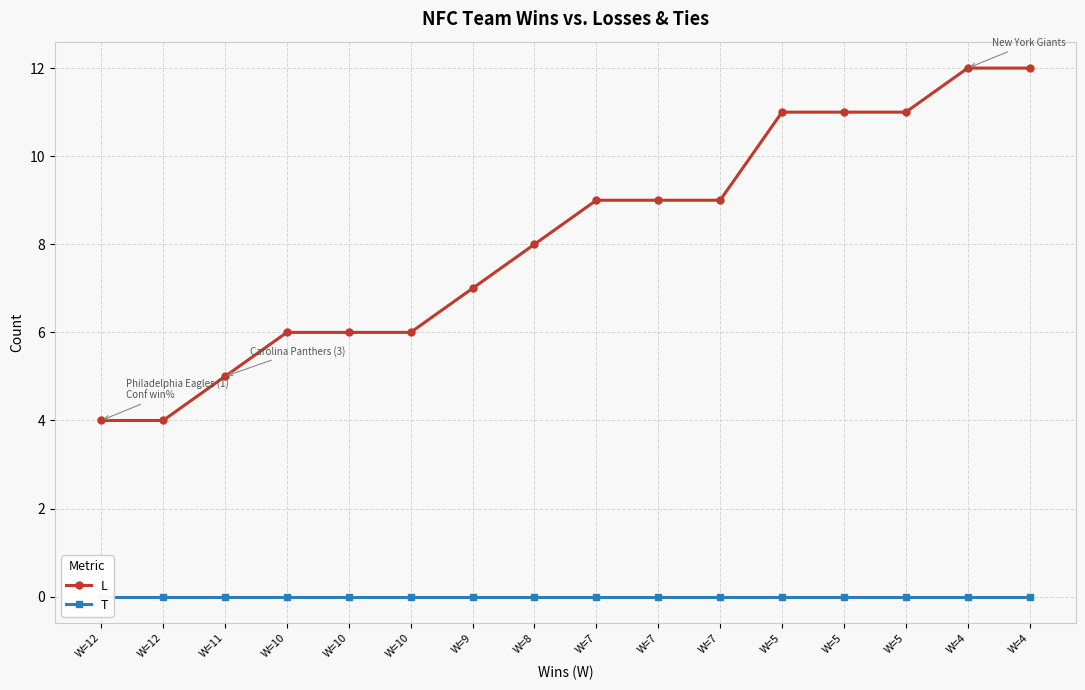

True or false: T has a value of 0 at W=12.

True